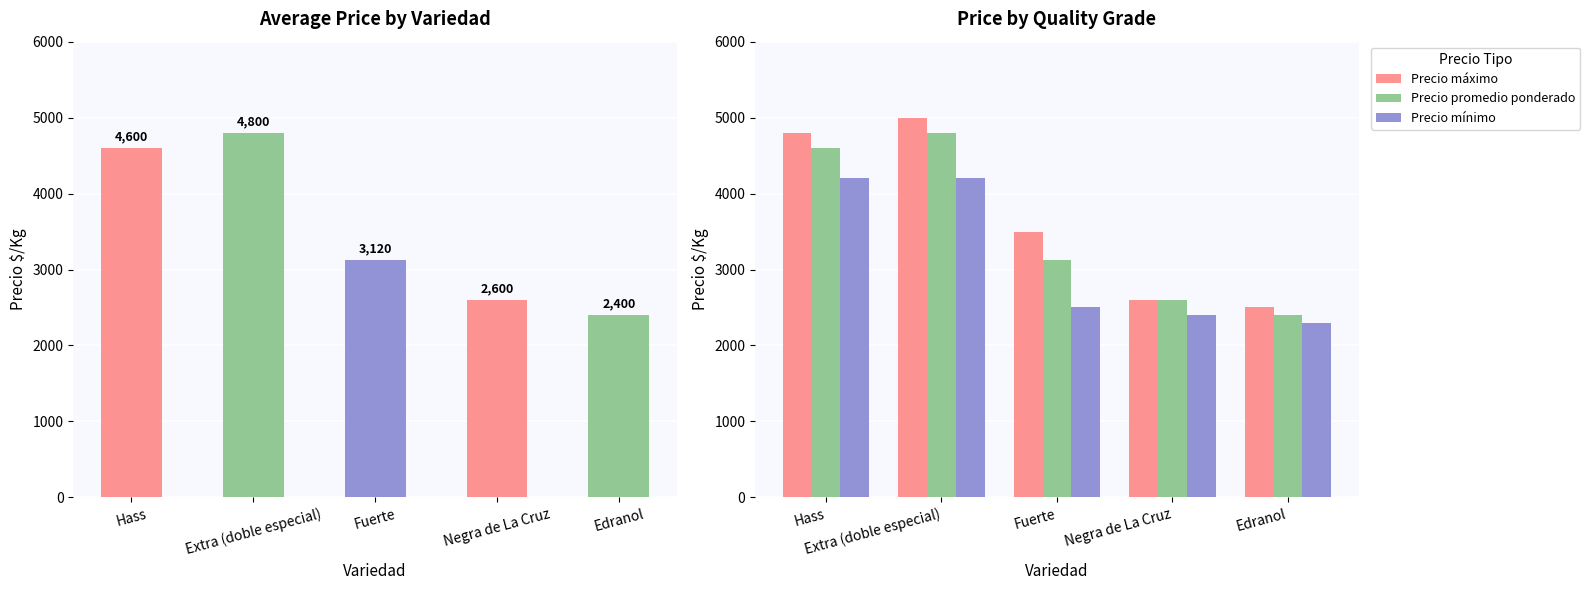

At which category does the chart reach its peak across all series?

Extra (doble especial)